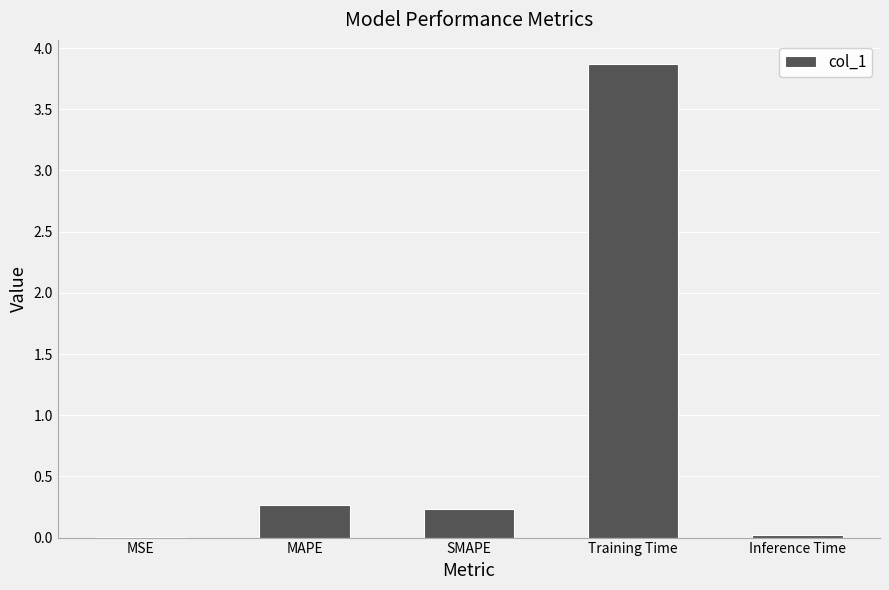

What is the average value?

0.9